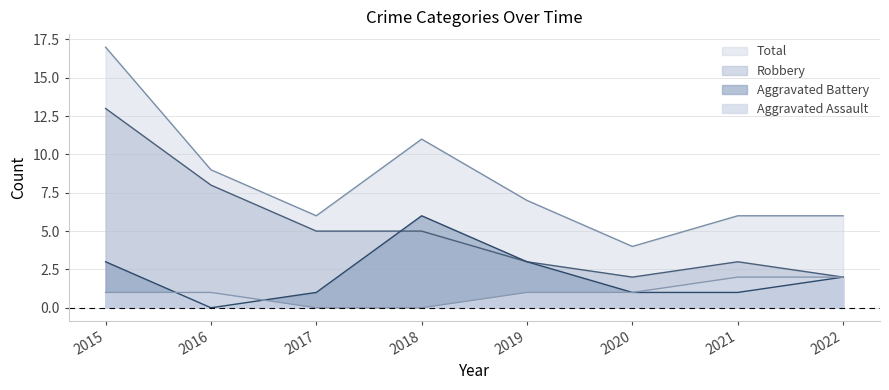

What is the total value across all series at 2022?

12